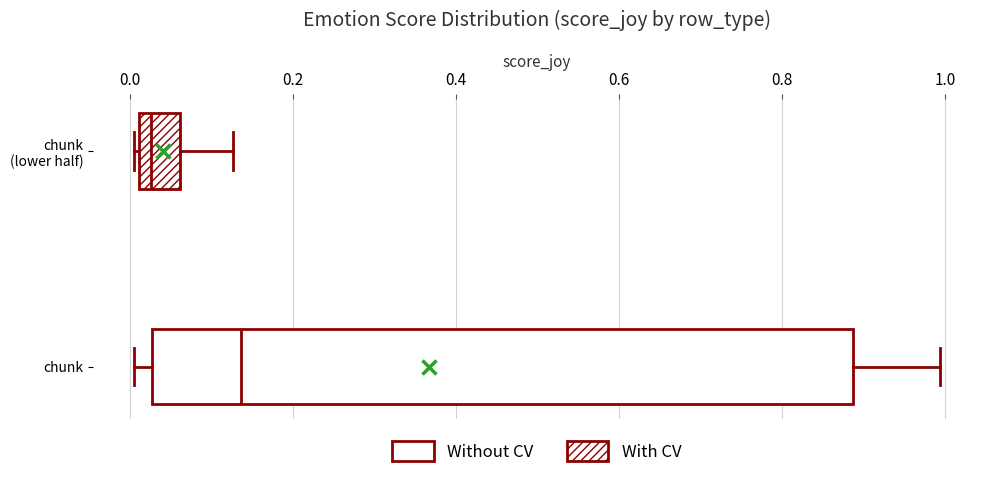

Which box is the widest, from its left edge to its right edge?

chunk